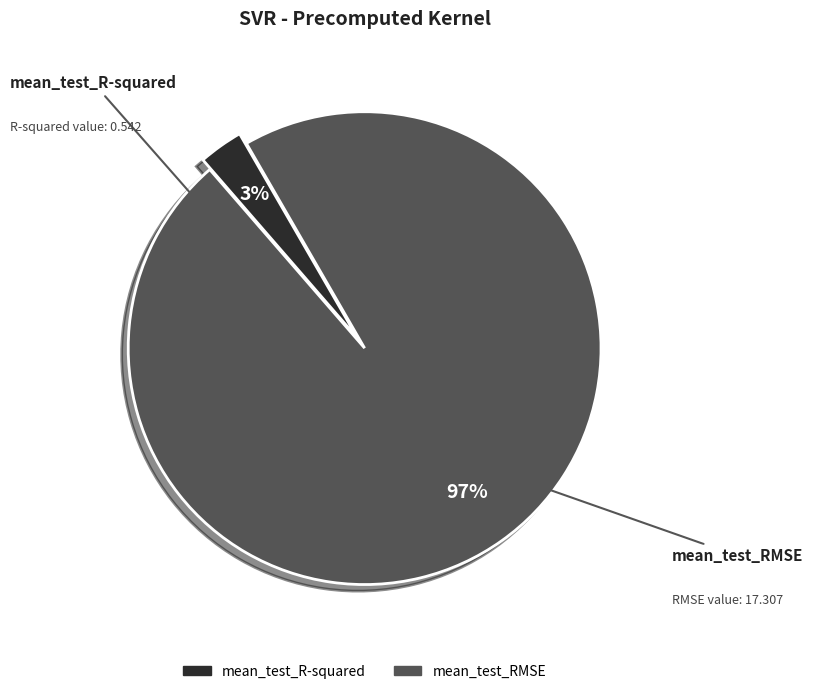

Which has a higher value, mean_test_RMSE or mean_test_R-squared?

mean_test_RMSE